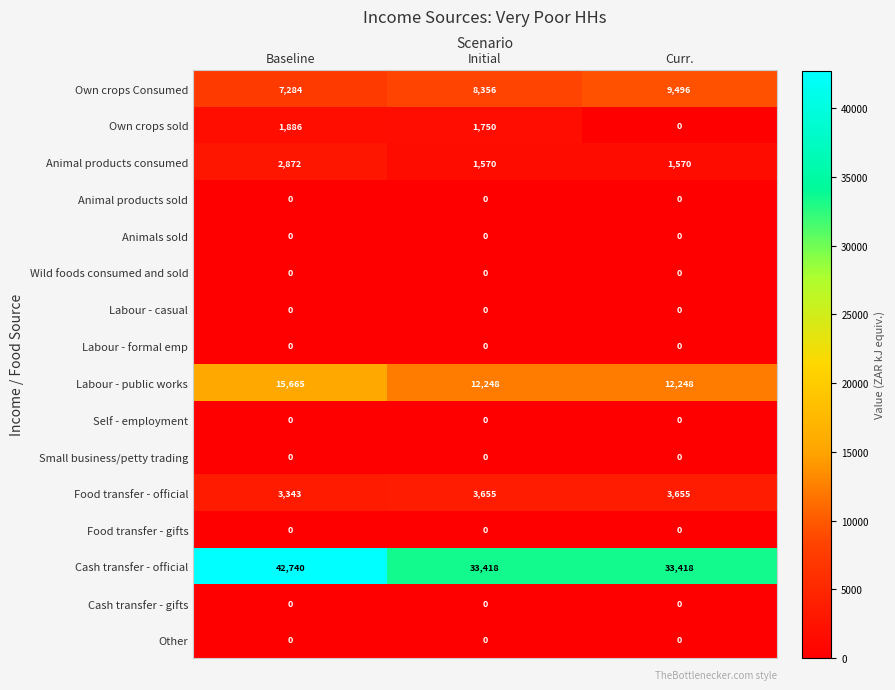

Read the Labour - public works value at Curr., to the nearest 10.

12250